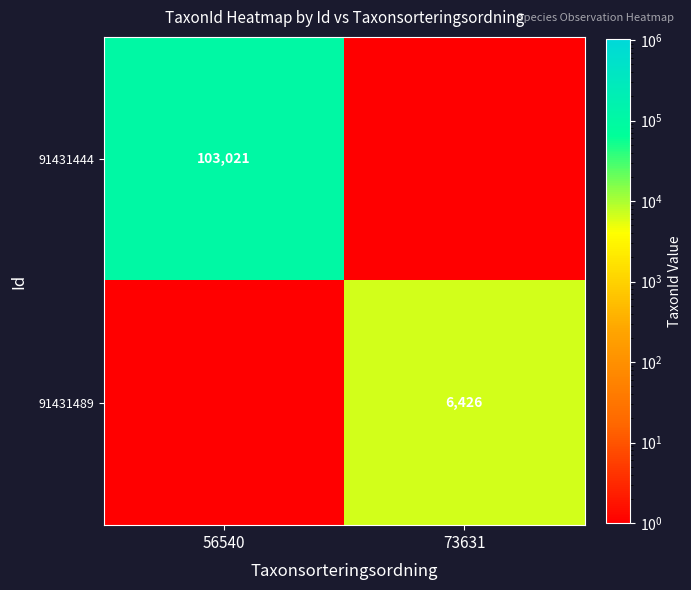

The 91431444 series shows 156795 at 56540. True or false?

False